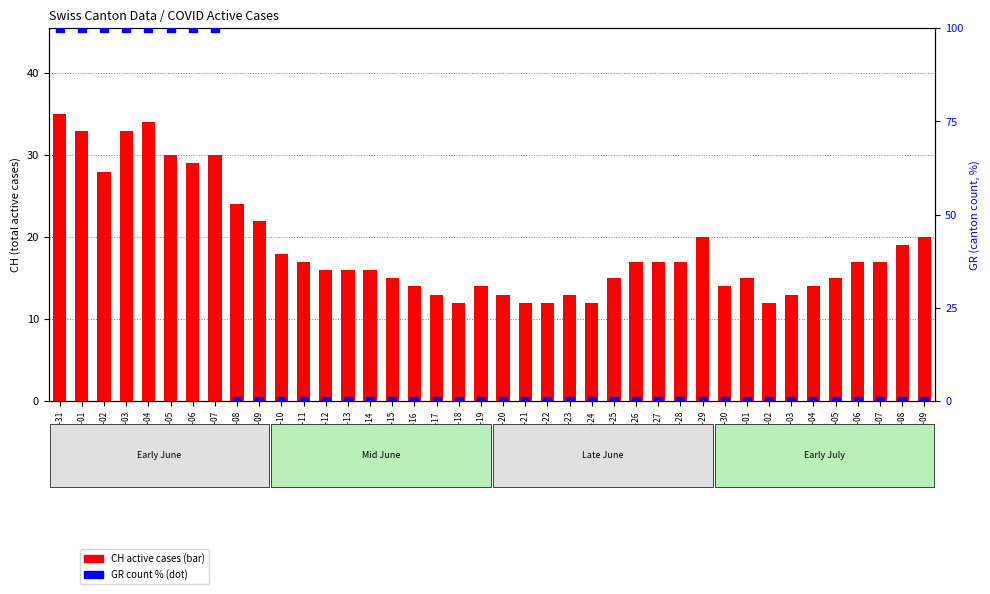

Which series has the largest Y range (max minus min)?

GR % rank